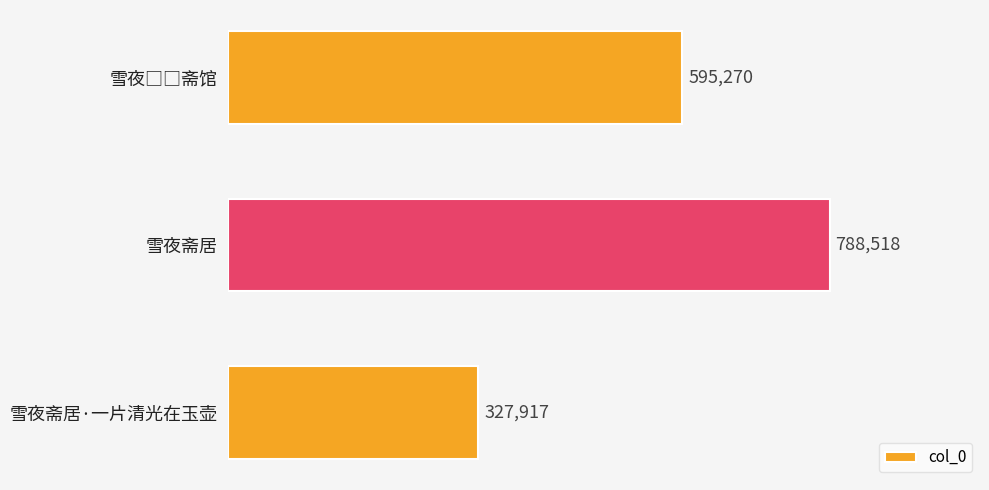

Does the chart contain stacked bars?

No